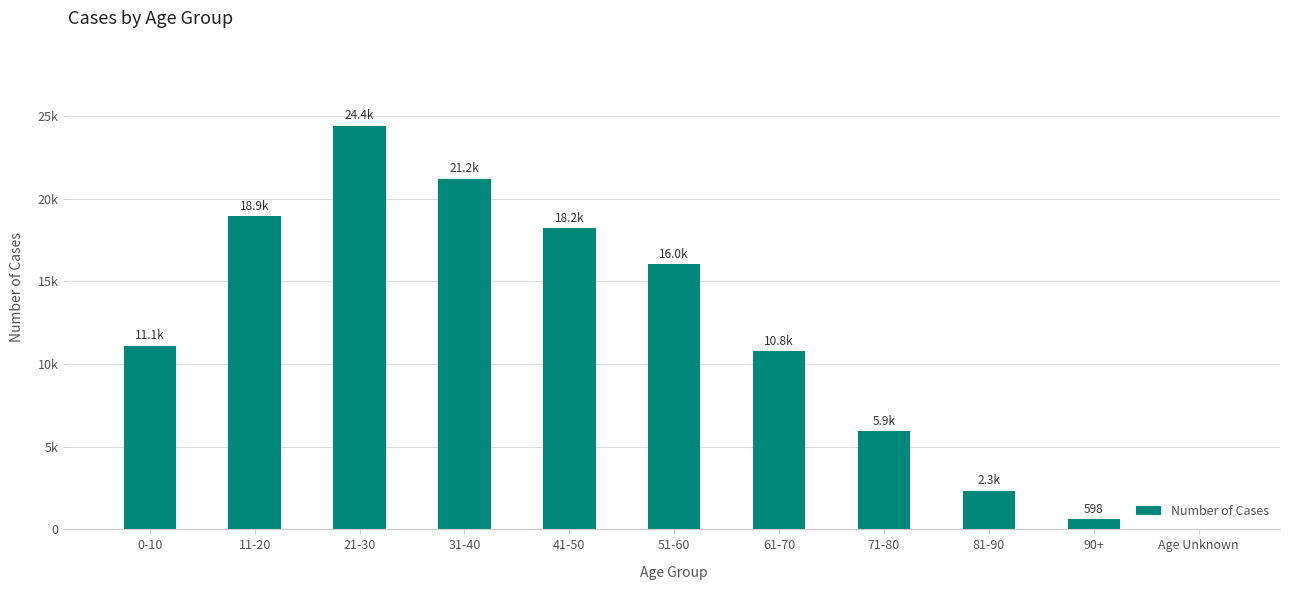

Rank the categories by value from lowest to highest.

Age Unknown, 90+, 81-90, 71-80, 61-70, 0-10, 51-60, 41-50, 11-20, 31-40, 21-30